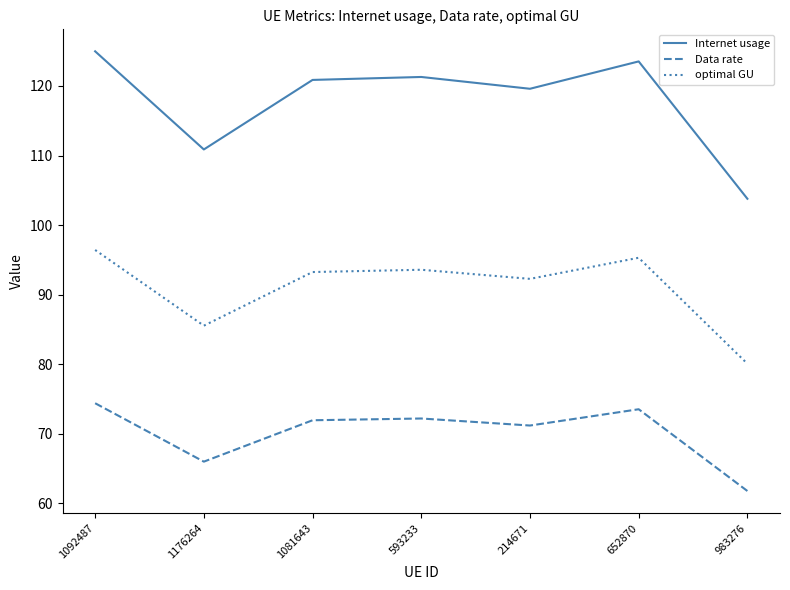

Which series has the largest total across all categories?

Internet usage